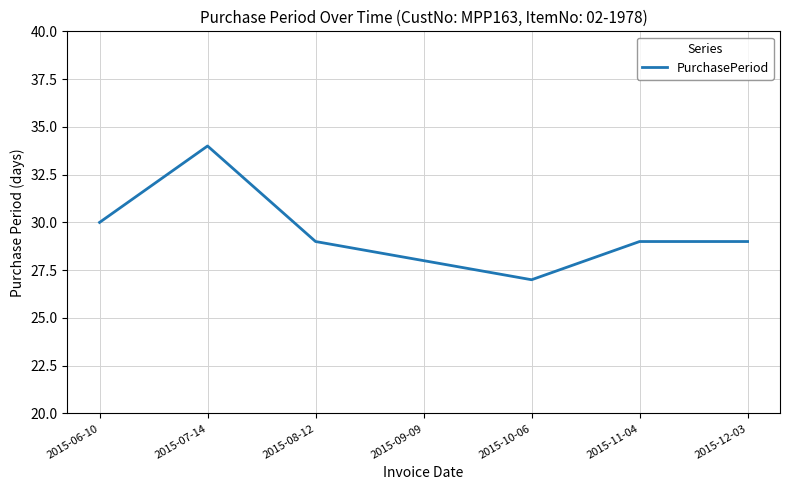

What is the difference between the second highest and second lowest values?

2